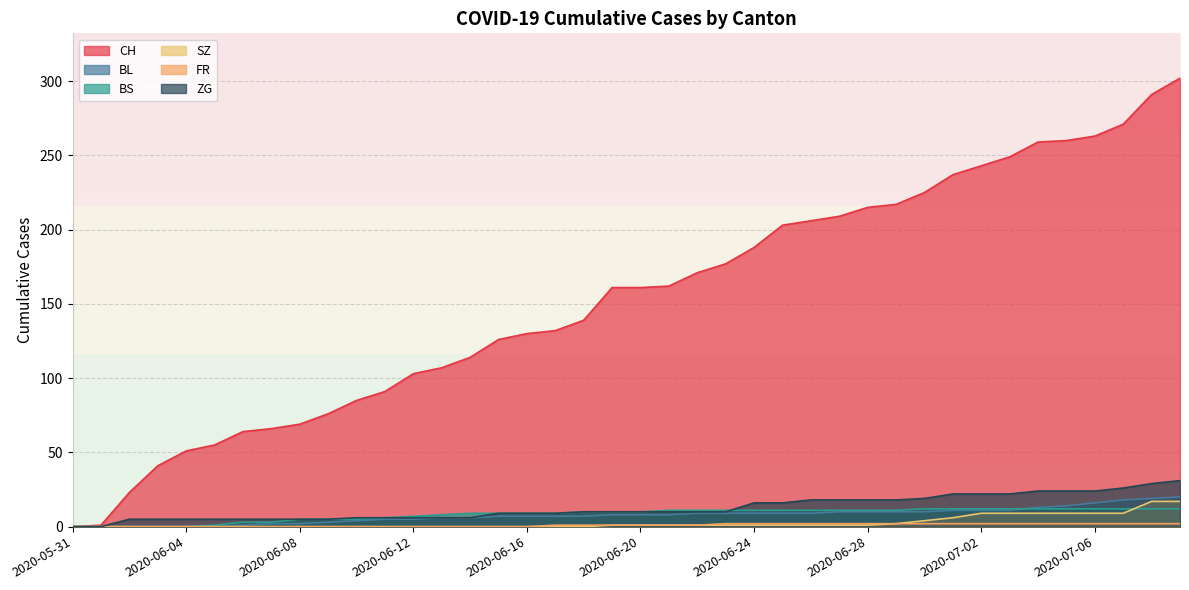

What is the average value of the FR series?

1